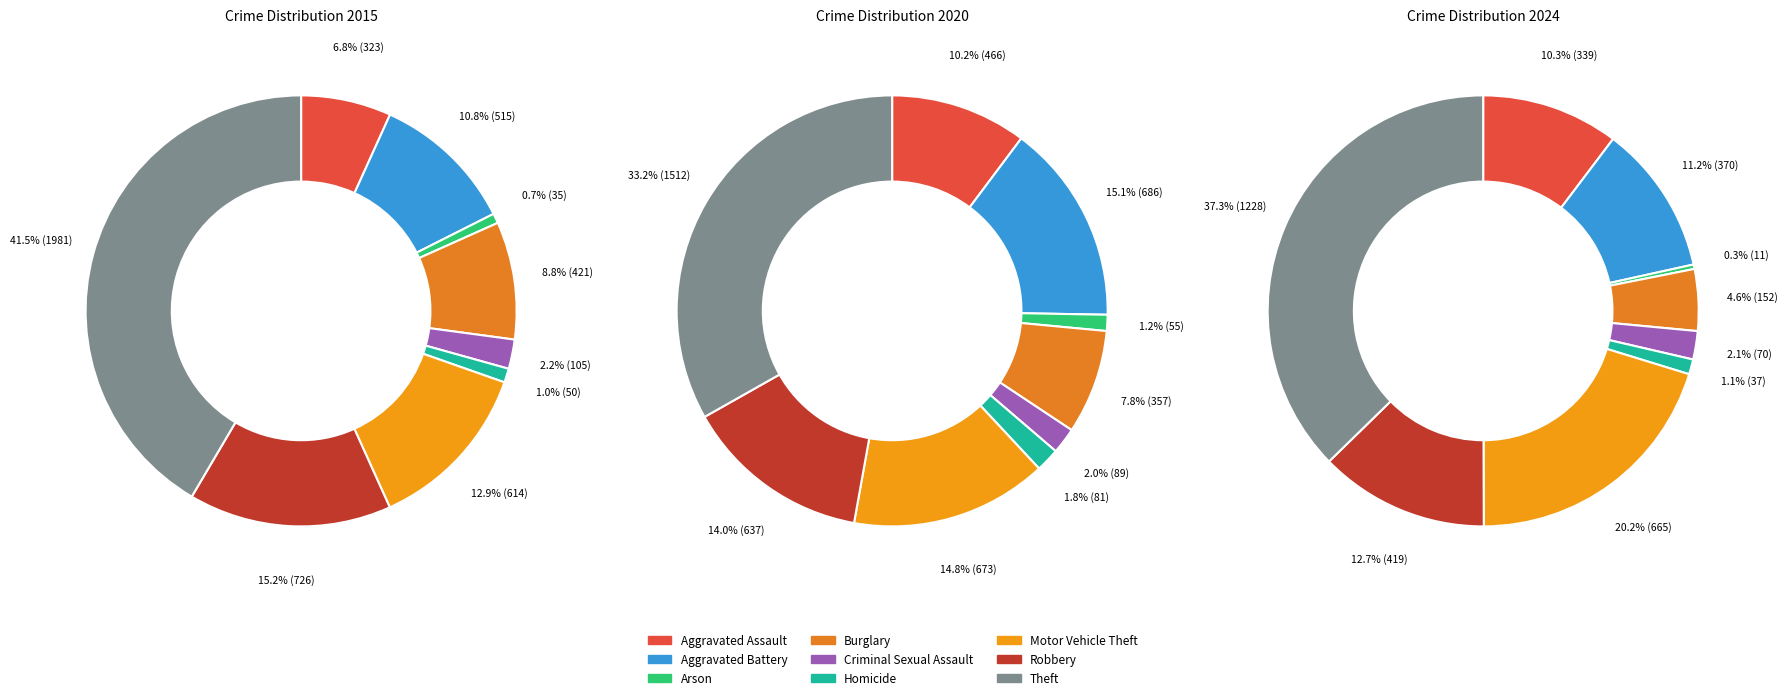

What is the spread (max minus min) of values at Homicide?

44